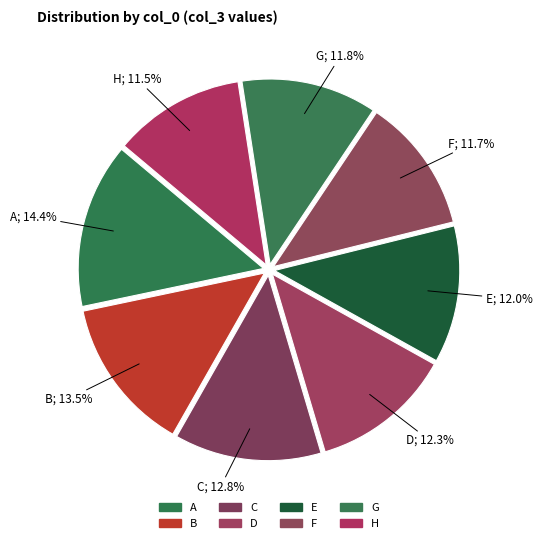

To the nearest percent, what is the combined percentage of B and C?

26%